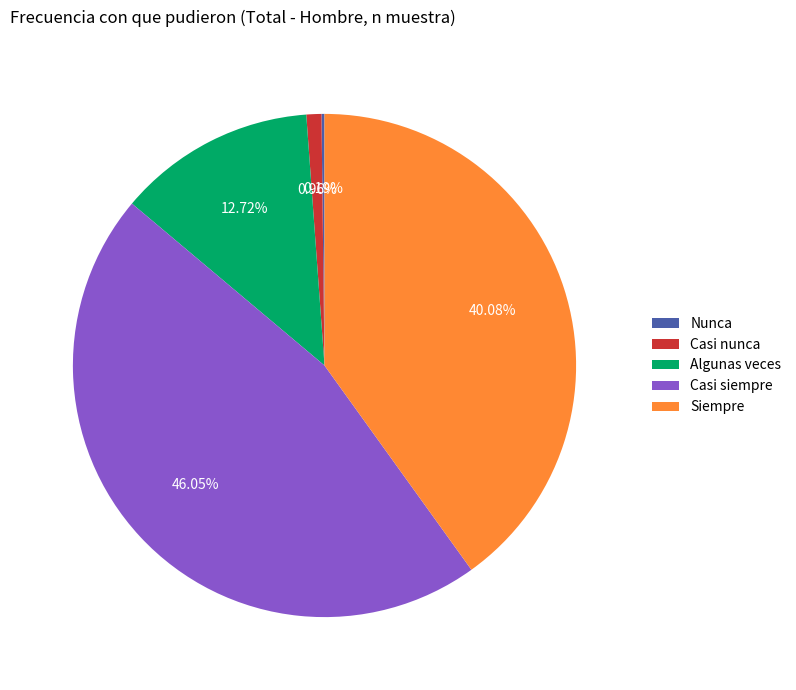

Does Casi siempre account for over 50% of the chart?

No